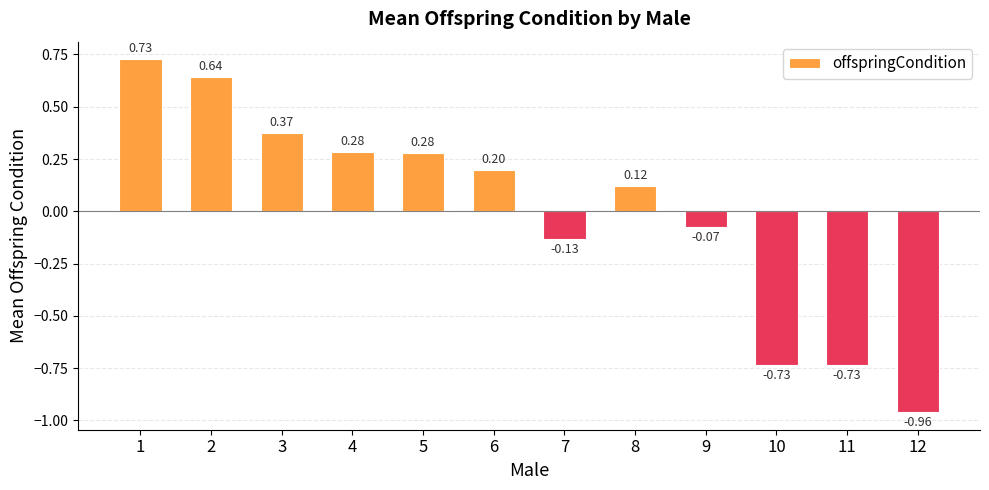

What is the sum of the values at 9 and 11?

-0.8